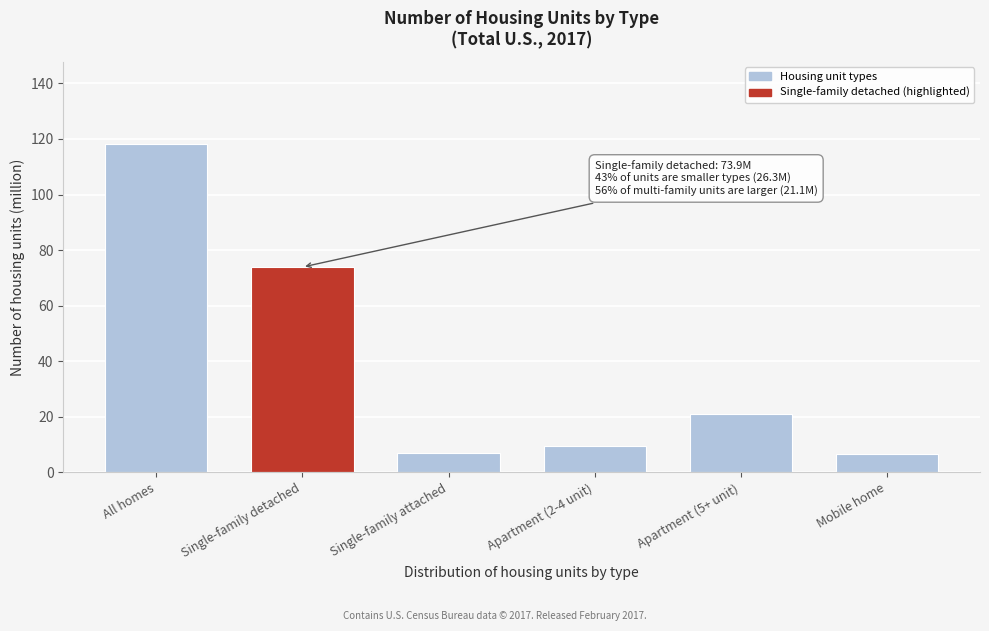

What is the label of the 4th bar from the left?

Apartment (2-4 unit)